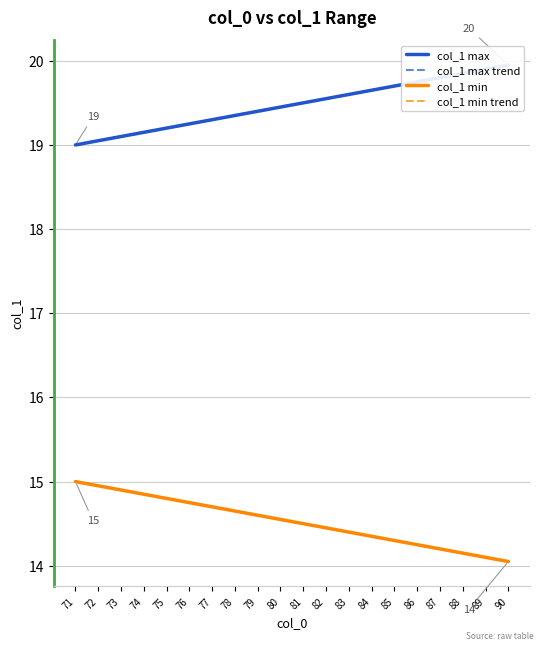

What is the difference between the highest and lowest values at 87?

5.6